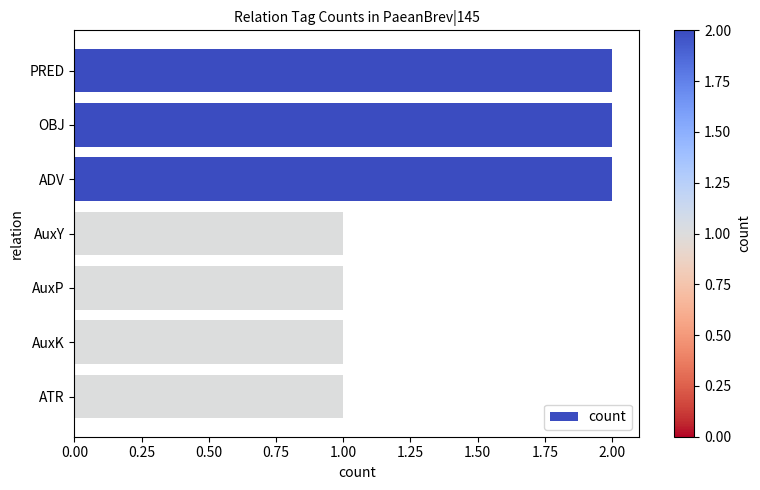

What is the maximum value shown in the chart?

2